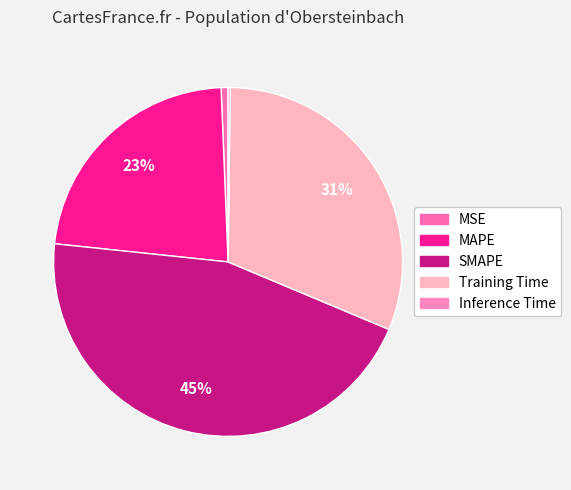

To the nearest percent, what is the average slice percentage?

20%